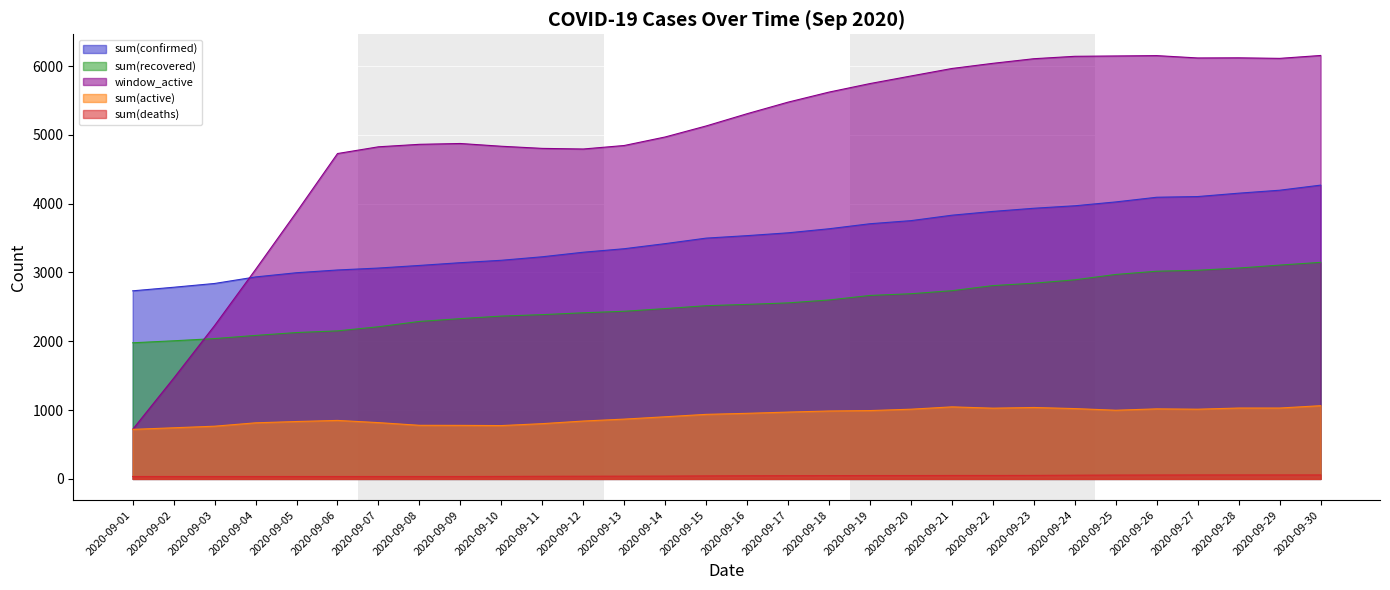

Which category has the lowest value in the sum(recovered) series?

2020-09-01